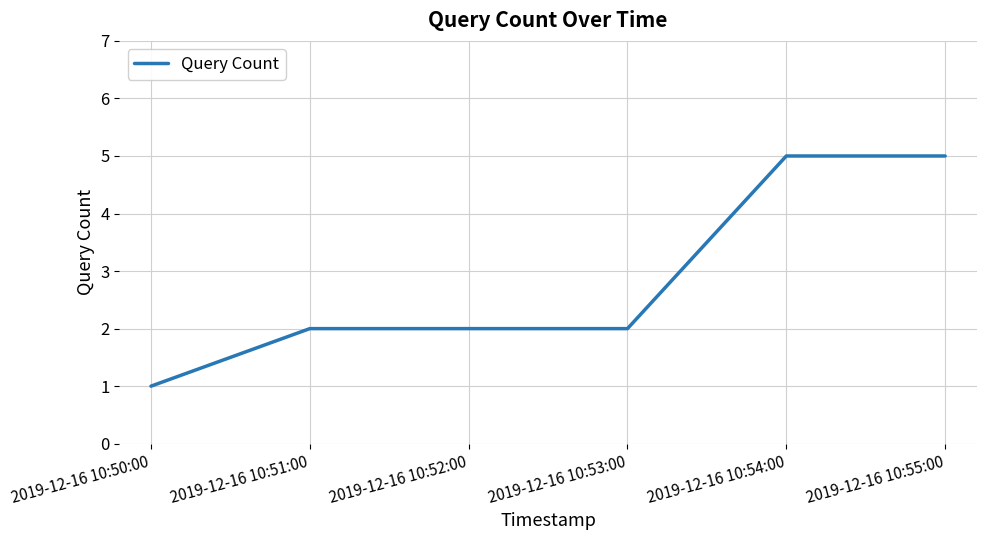

True or false: the data shows 2 at 2019-12-16 10:51:00.

True